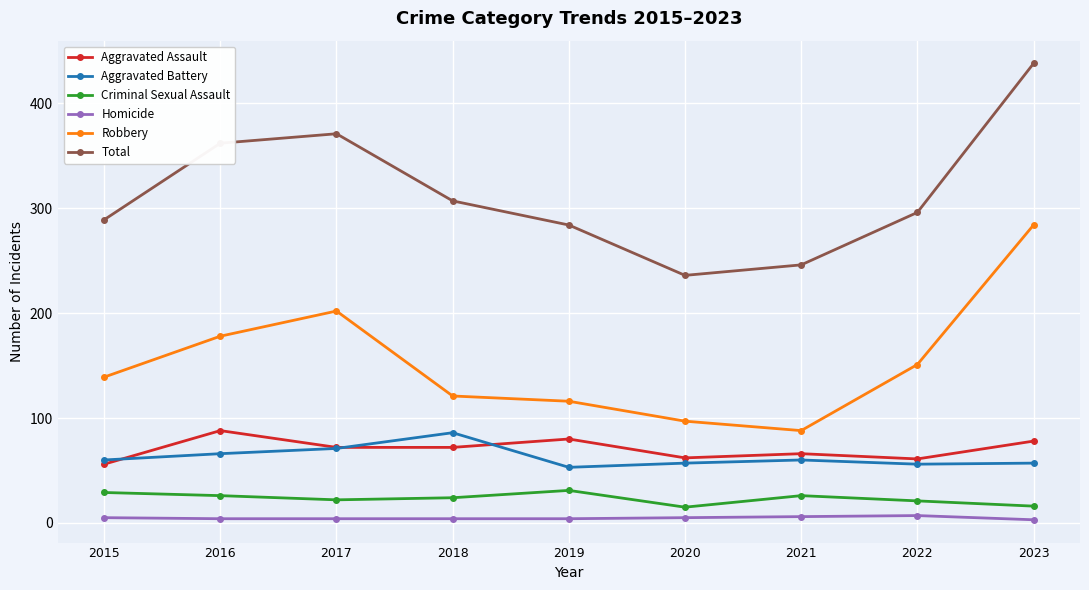

What is the value of the Total point at the 2nd from the left?

362